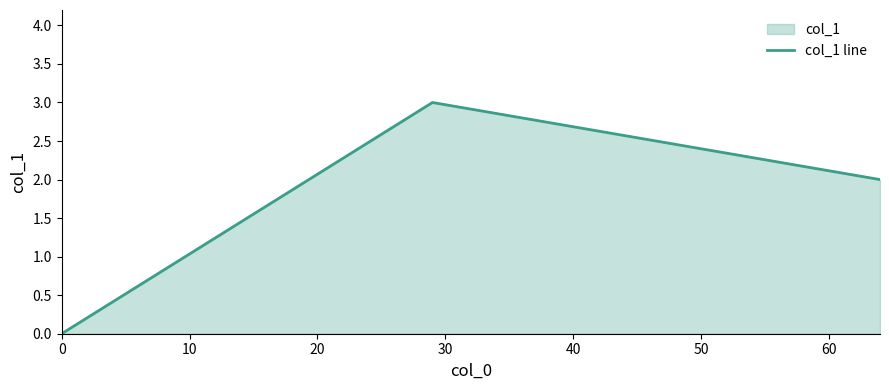

What is the greatest value displayed?

3